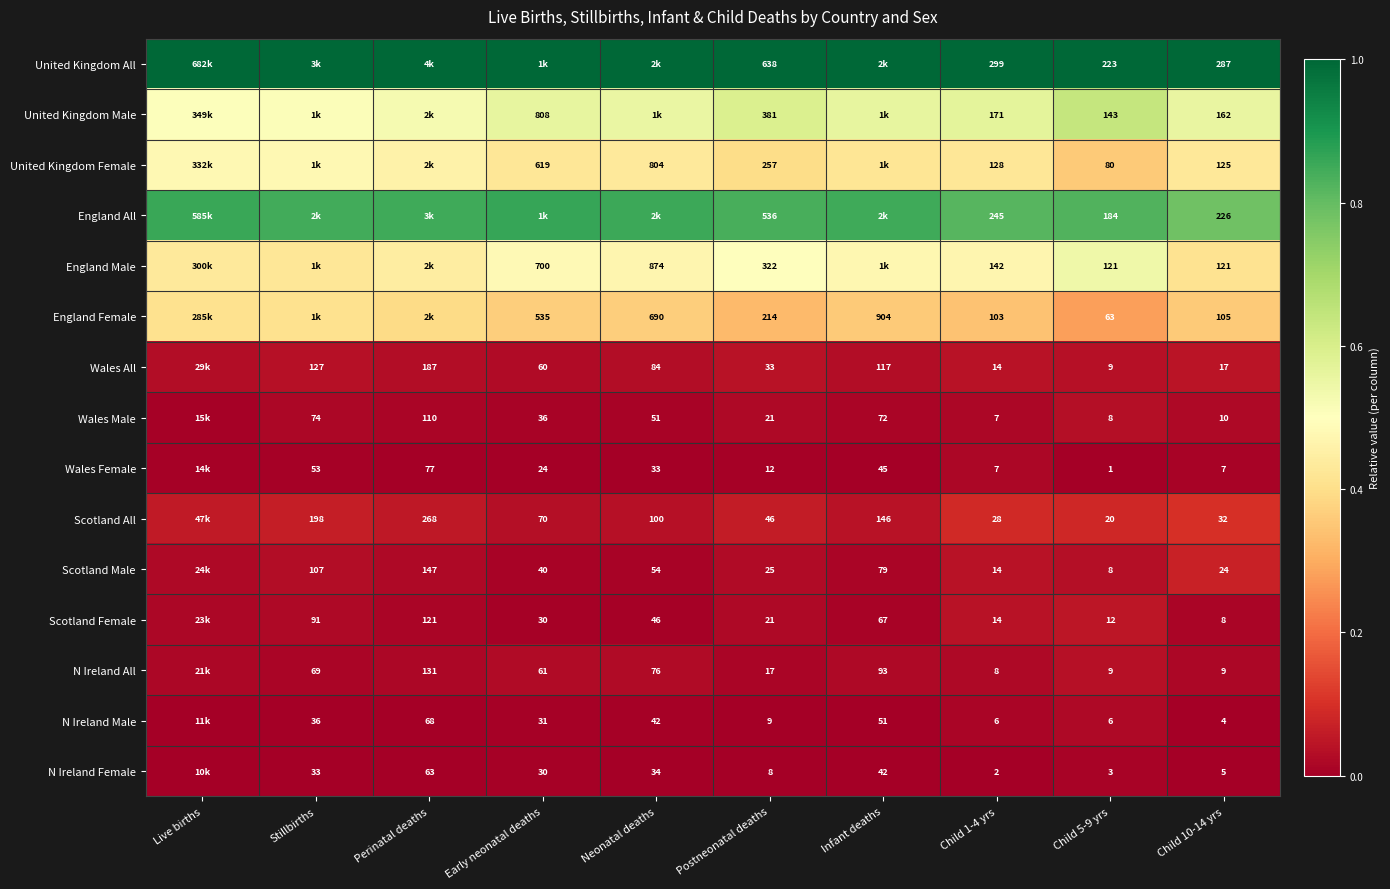

Is it true that N Ireland All equals 0.0 at Child 1-4 yrs?

False